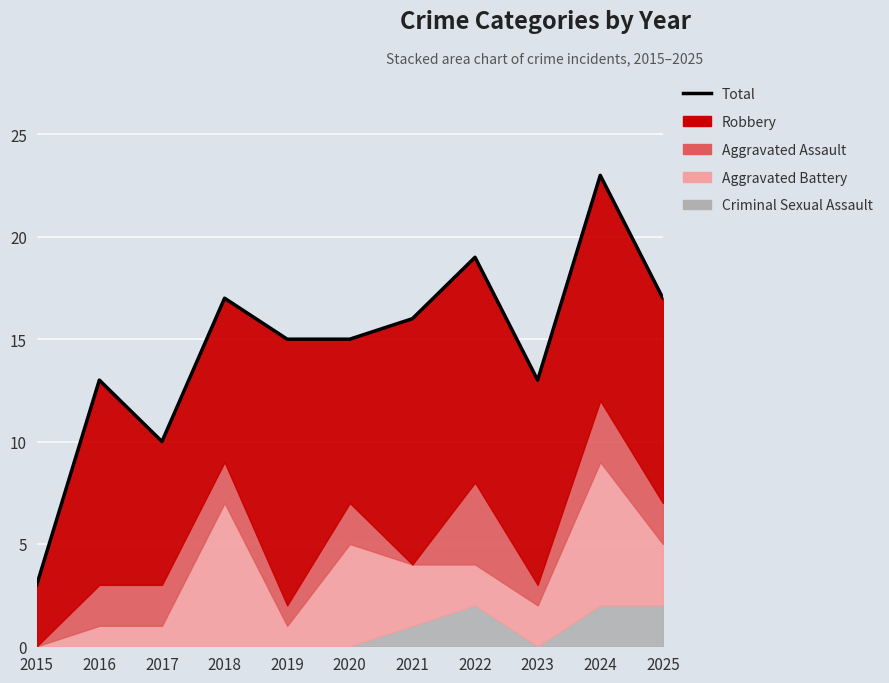

Reading left to right, transcribe all the data shown in this chart.

2015=3	2016=13	2017=10	2018=17	2019=15	2020=15	2021=16	2022=19	2023=13	2024=23	2025=17